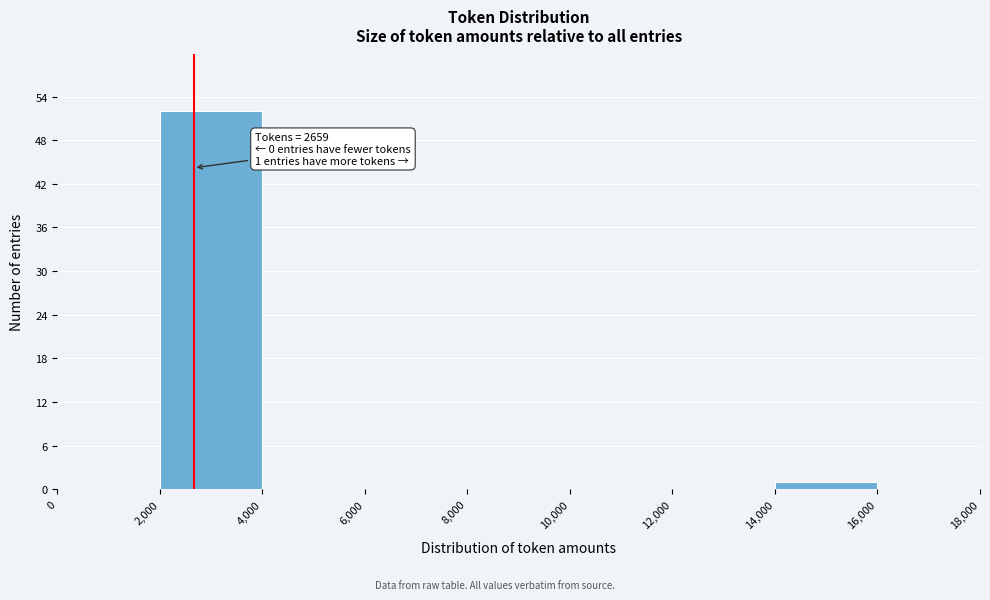

Over which range of the x-axis is the bar tallest?

2,000 to 4,000